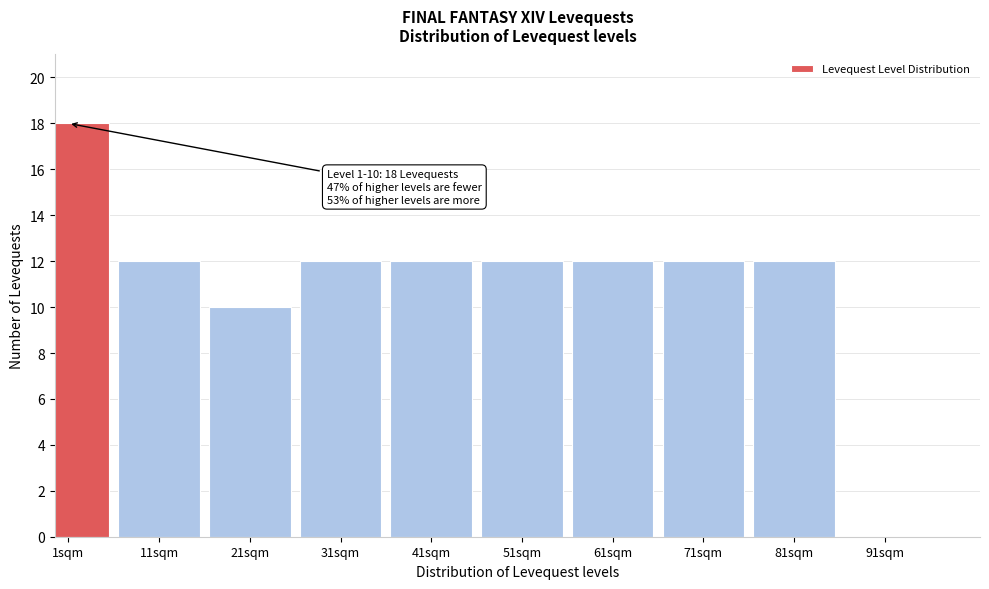

Reading left to right, extract all data points from this chart.

1sqm=18	11sqm=12	21sqm=10	31sqm=12	41sqm=12	51sqm=12	61sqm=12	71sqm=12	81sqm=12	91sqm=0